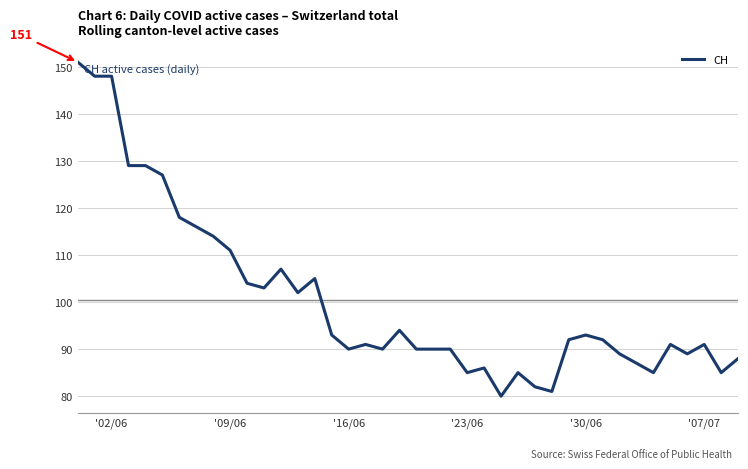

What is the smallest value displayed?

80